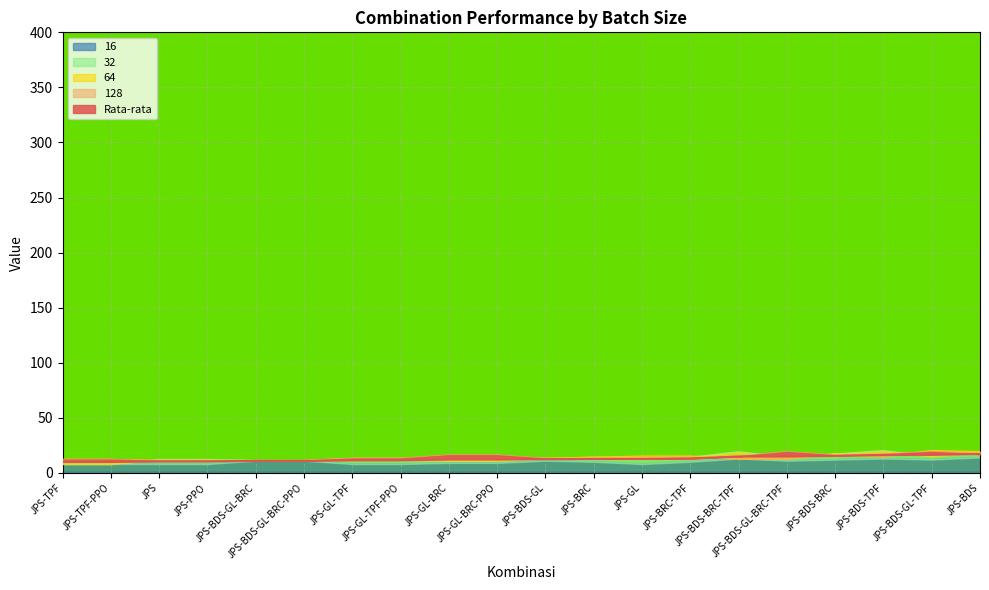

In 128, how many points are higher than both neighbors (excluding endpoints)?

2